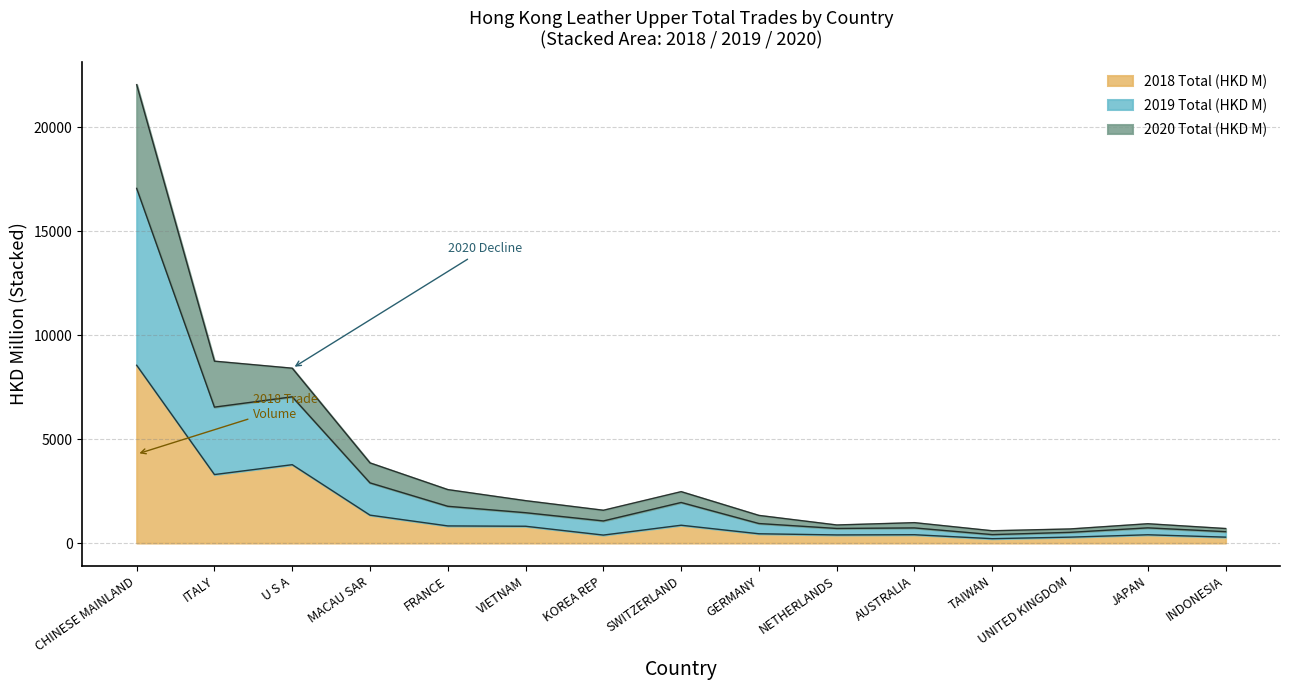

Which has a higher value, U S A or ITALY?

U S A